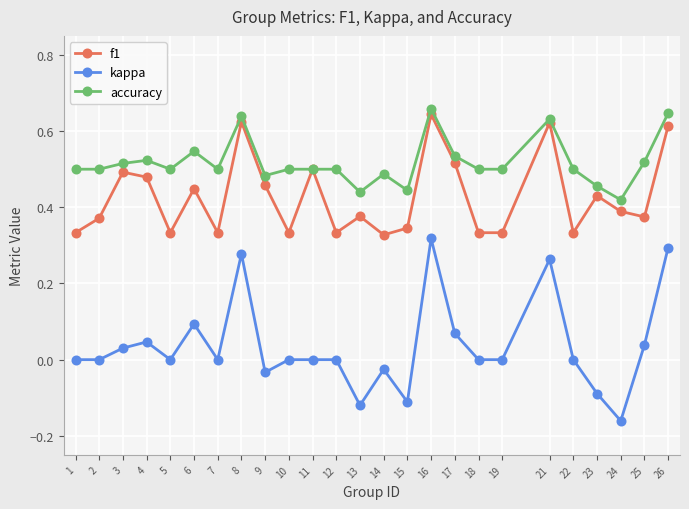

At which category does the chart reach its minimum across all series?

24